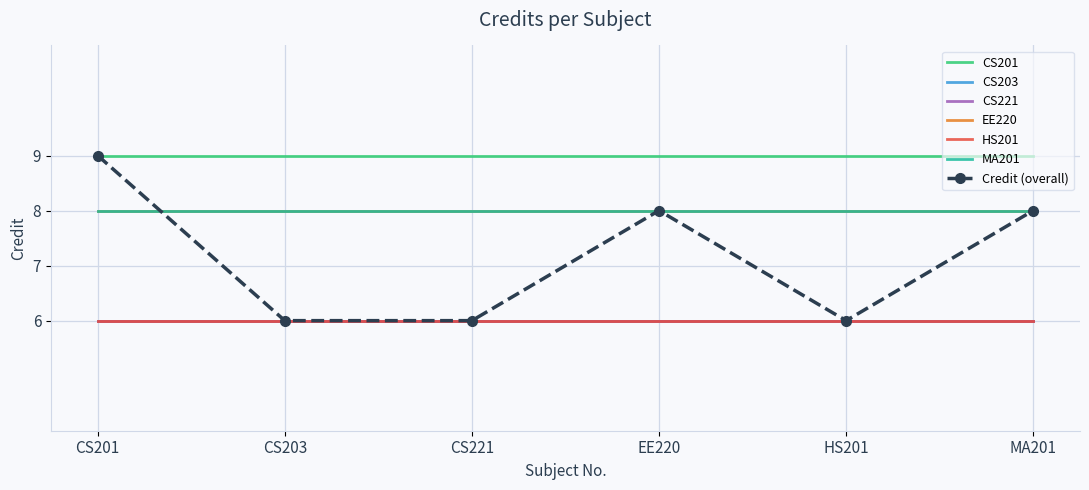

Reading right to left, extract all data points from this chart.

MA201=8	HS201=6	EE220=8	CS221=6	CS203=6	CS201=9